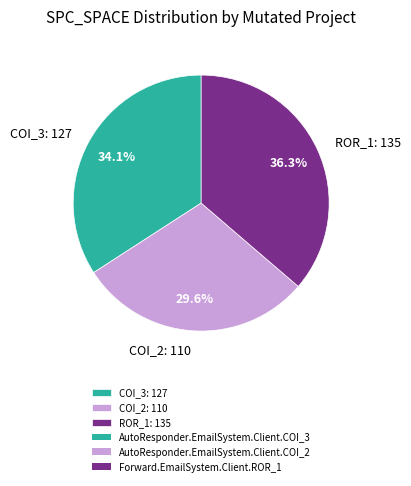

Between COI_3: 127 and COI_2: 110, which is larger?

COI_3: 127